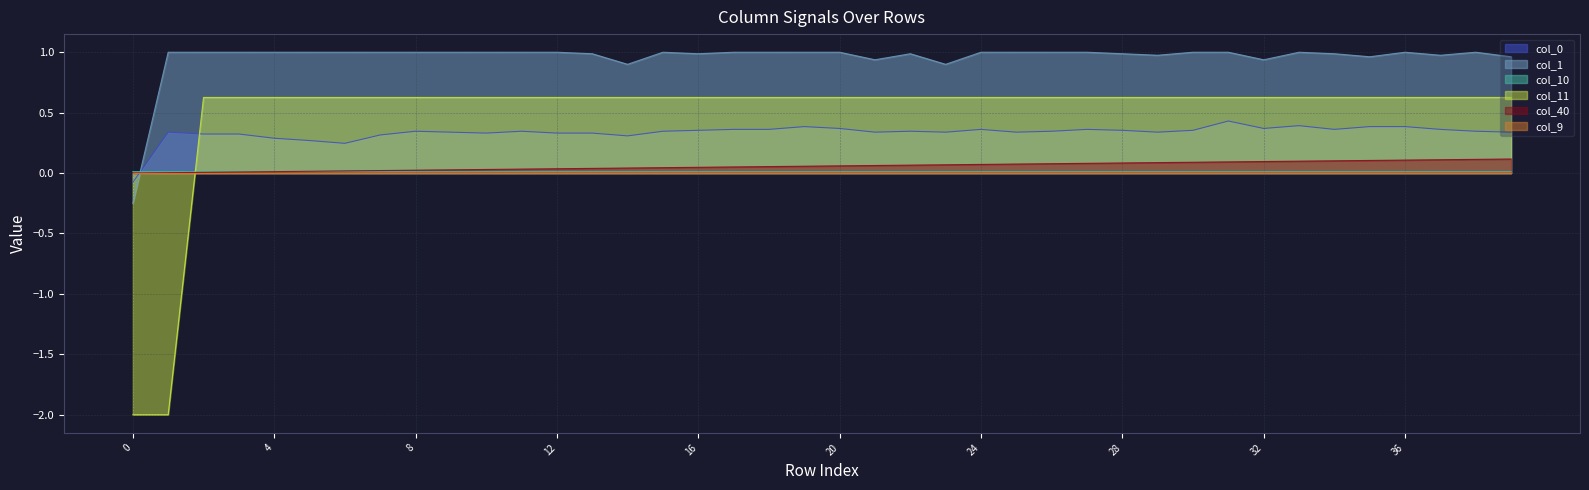

In col_0, how many points are lower than both neighbors (excluding endpoints)?

9